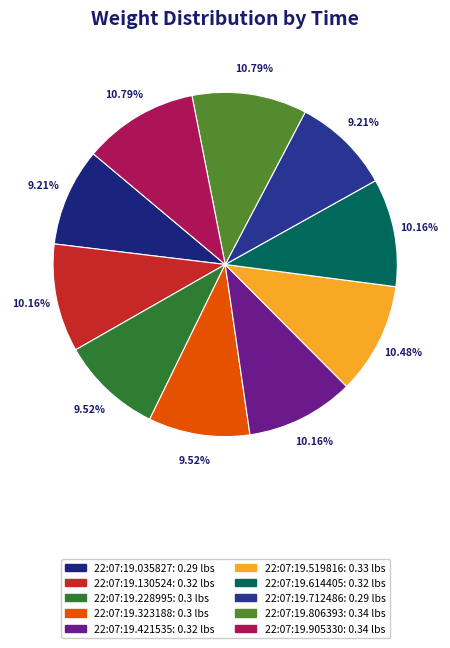

The 22:07:19.421535 slice represents 5% of the pie. True or false?

False